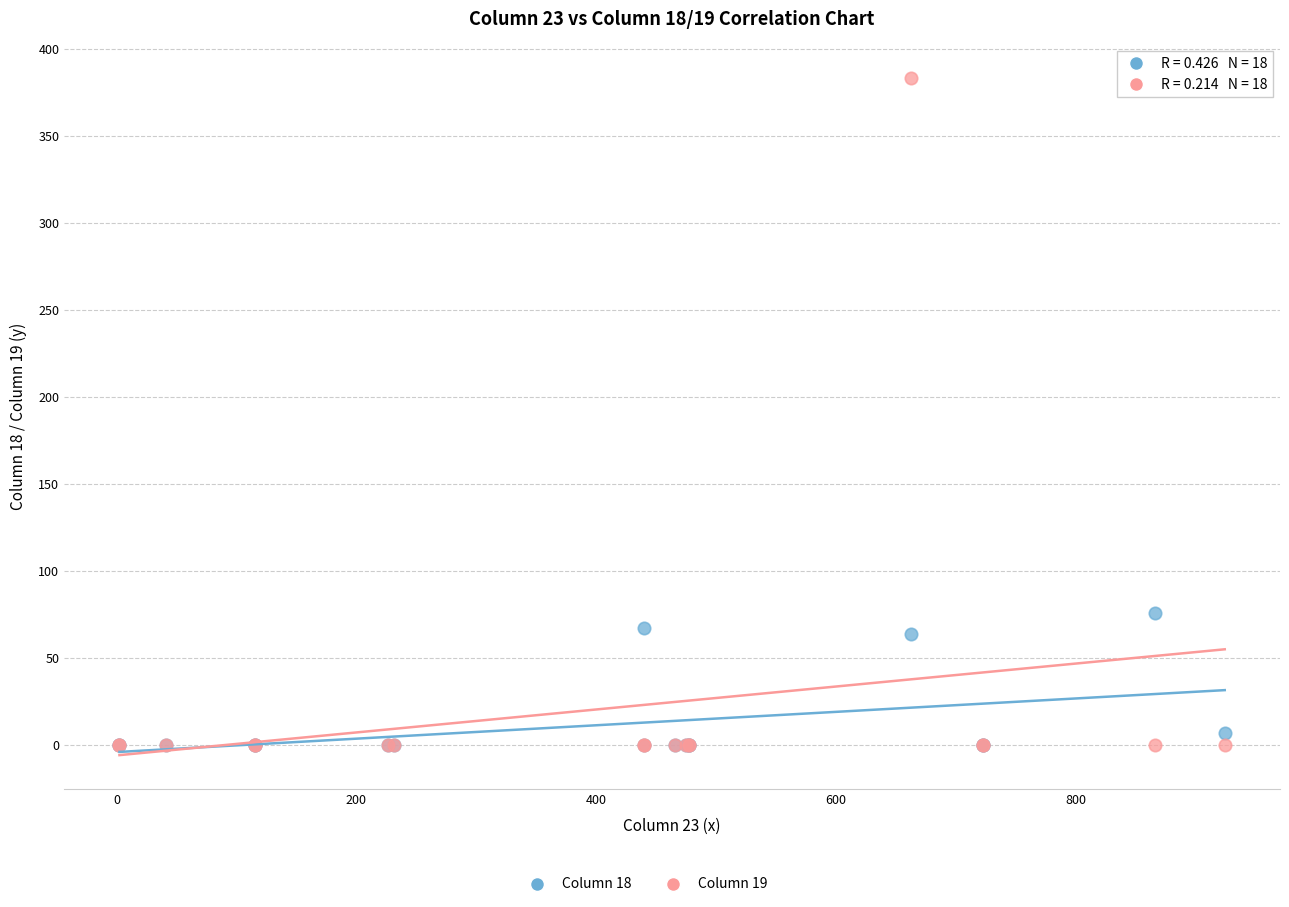

Which series has the widest spread of Y values?

Column 19